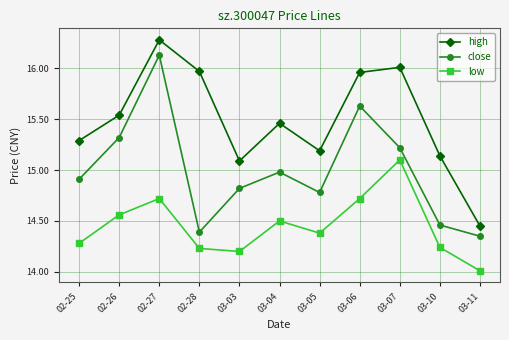

Is it true that close equals 25.2 at 02-25?

False